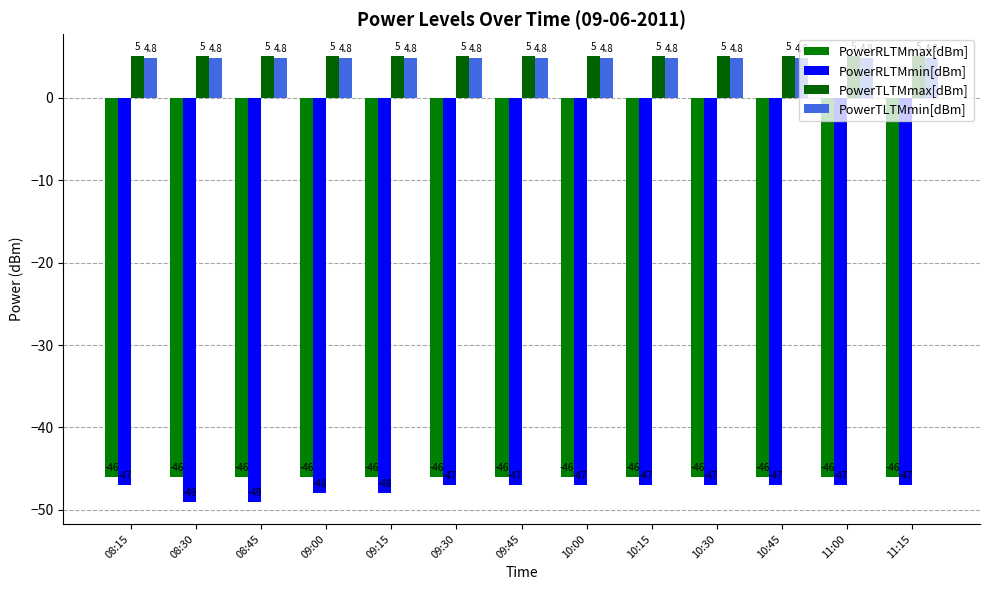

What value does the PowerTLTMmax[dBm] series have at 10:45?

5.0